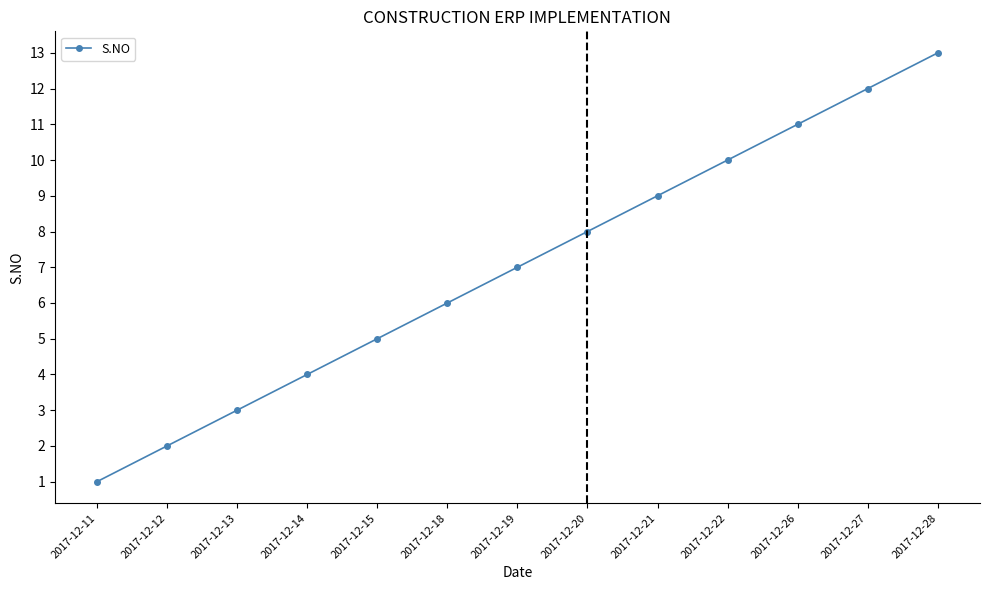

Reading right to left, transcribe all the data shown in this chart.

13	12	11	10	9	8	7	6	5	4	3	2	1